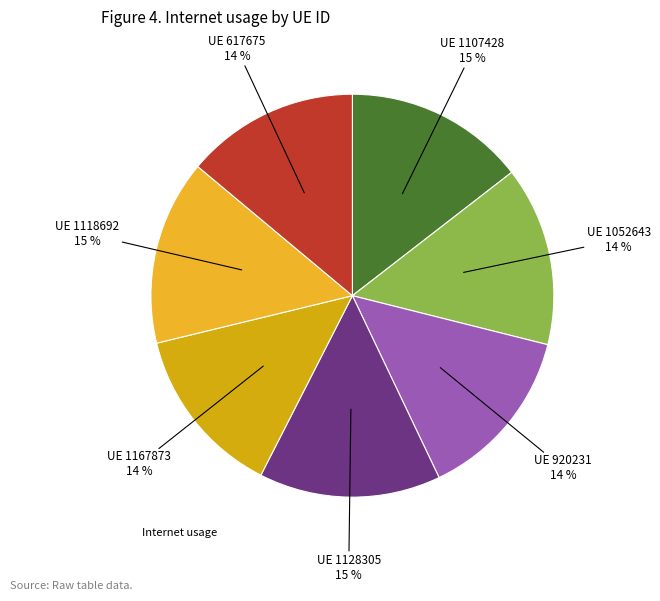

To the nearest percent, what is the difference between the largest and smallest slice percentages?

1%